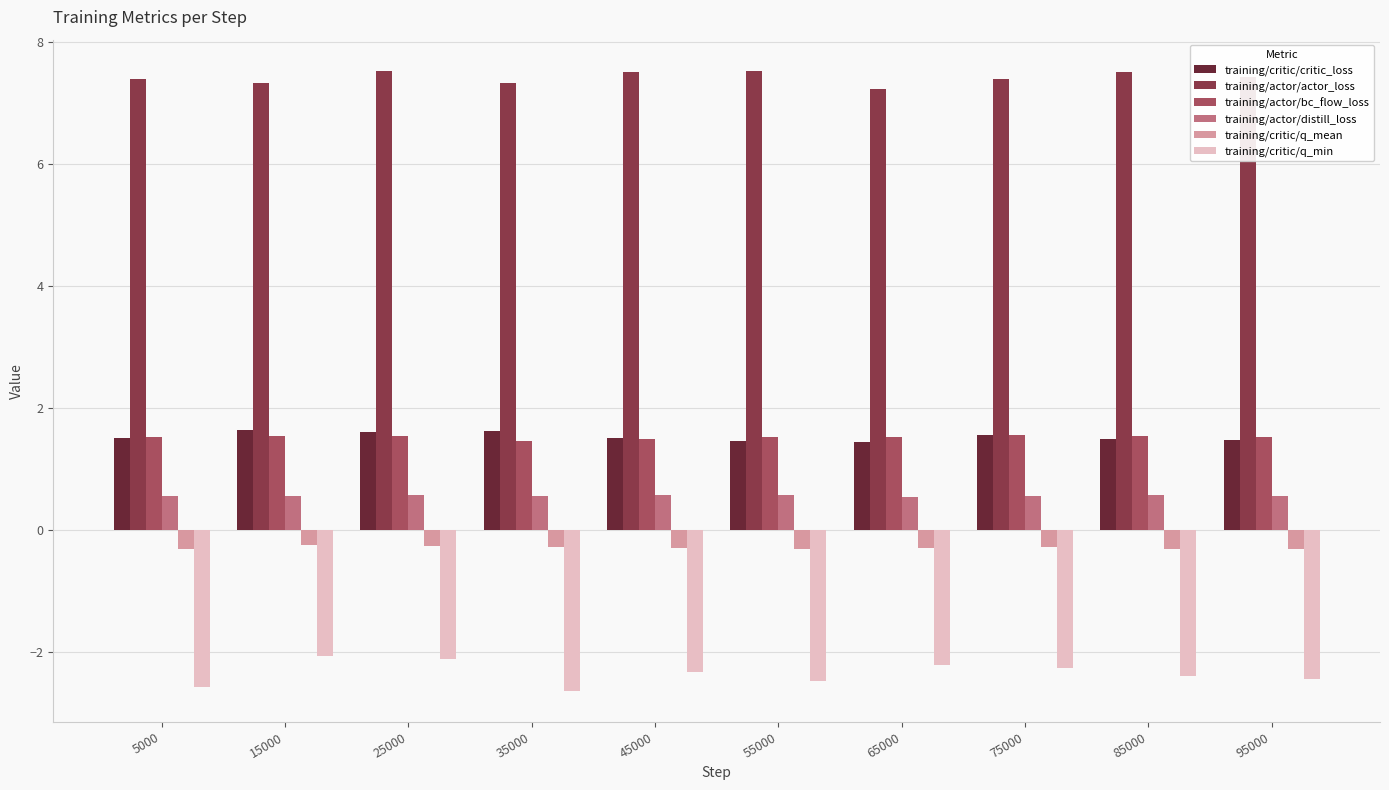

Which series has the widest spread of values?

training/critic/q_min